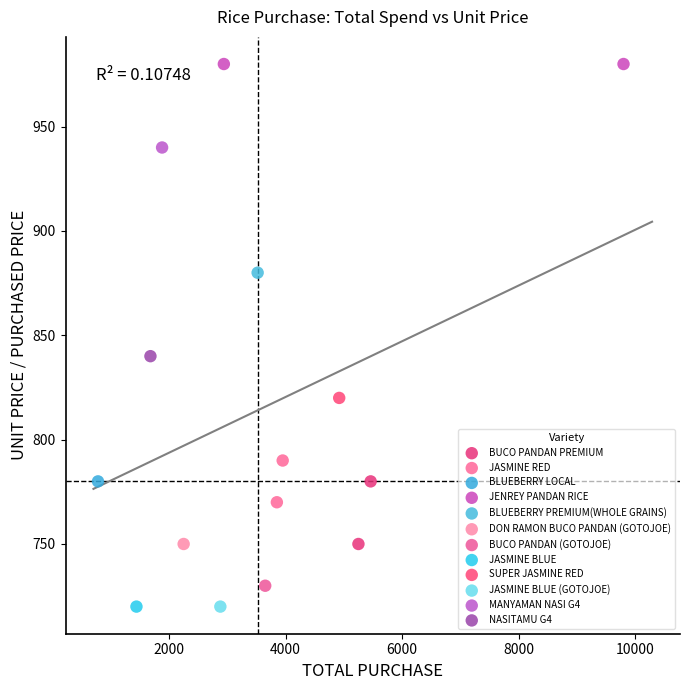

What are all the series names shown in the legend?

BUCO PANDAN PREMIUM, JASMINE RED, BLUEBERRY LOCAL, JENREY PANDAN RICE, BLUEBERRY PREMIUM(WHOLE GRAINS), DON RAMON BUCO PANDAN (GOTOJOE), BUCO PANDAN (GOTOJOE), JASMINE BLUE, SUPER JASMINE RED, JASMINE BLUE (GOTOJOE), MANYAMAN NASI G4, NASITAMU G4